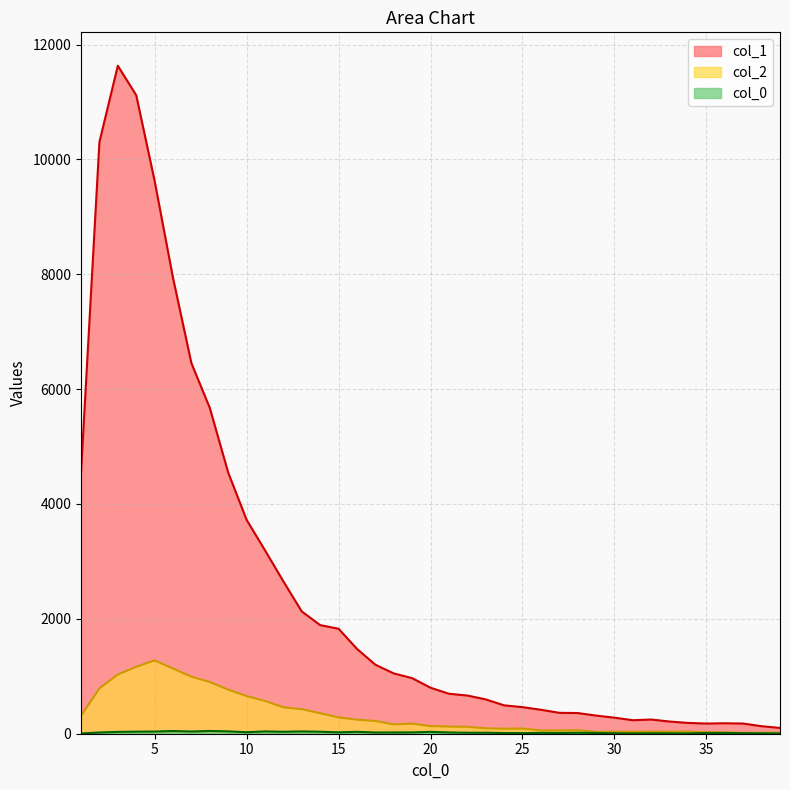

True or false: col_1 has more than 0 interior local peaks.

True